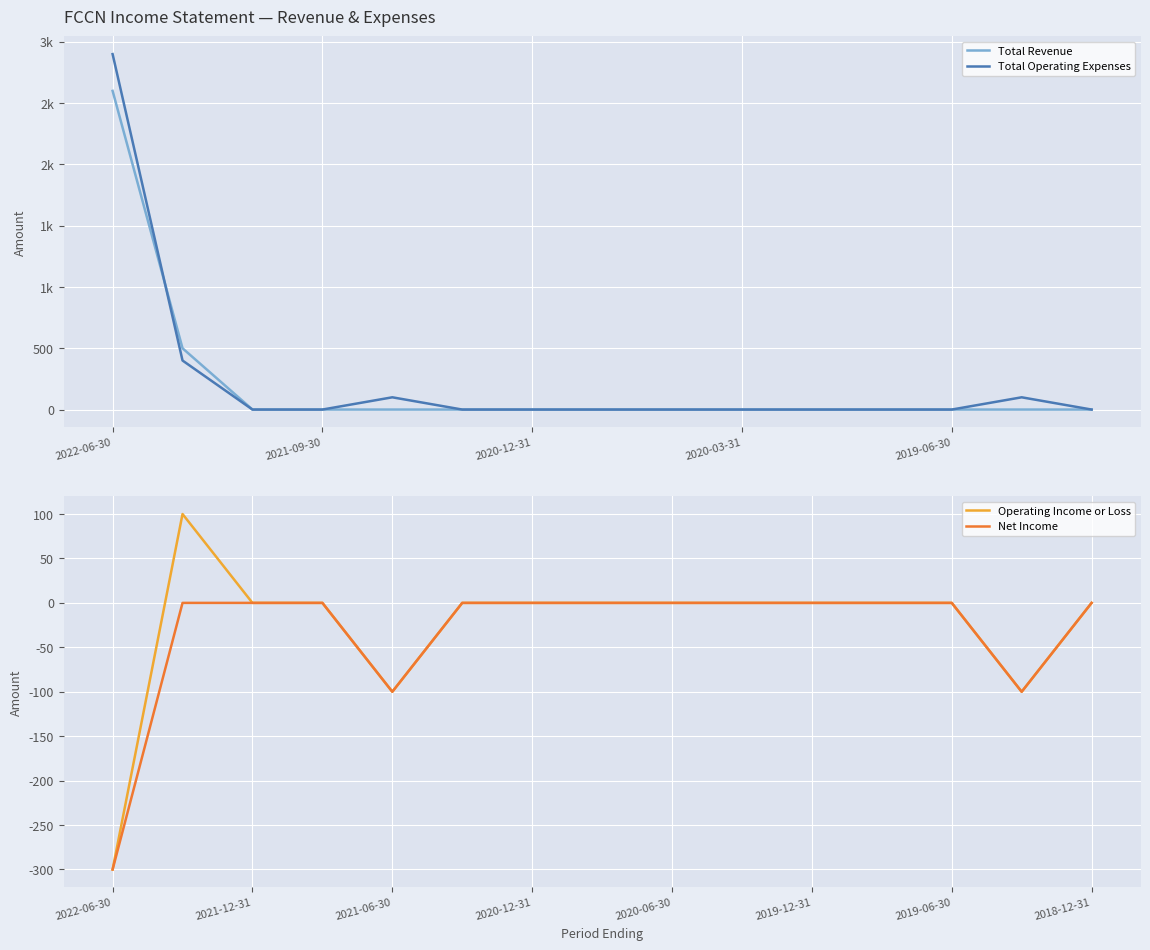

The value of Net Income at 2019-06-30 is 0. True or false?

True